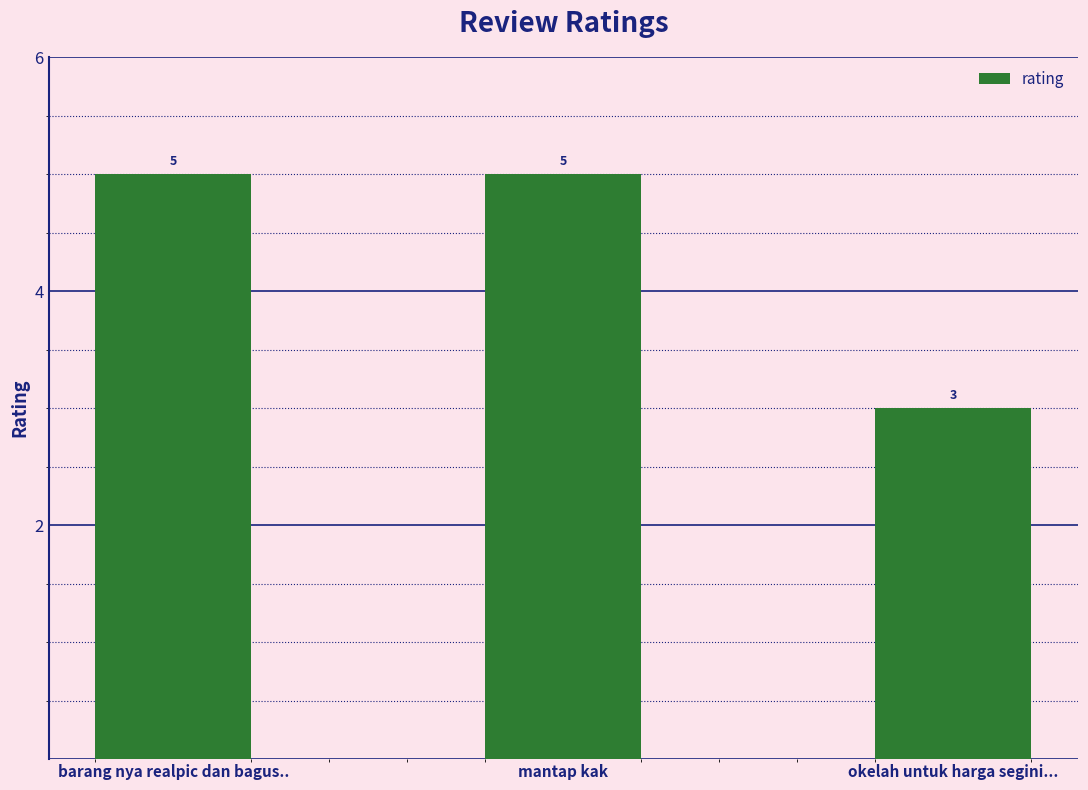

Reading left to right, extract all data points from this chart.

5	5	3